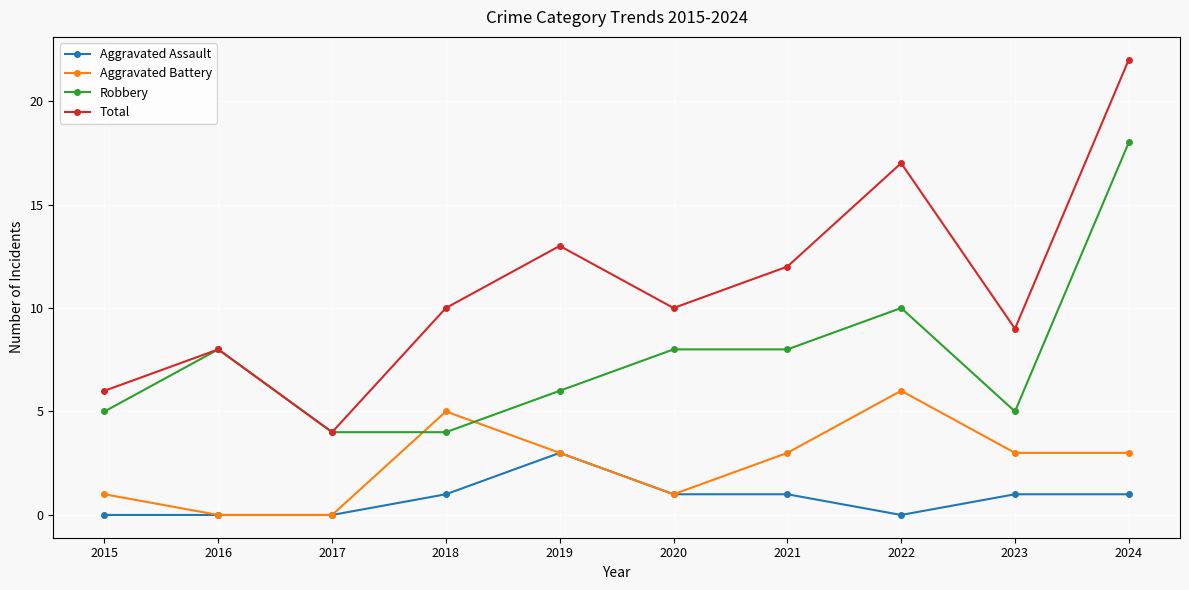

Which category has the highest value in the Aggravated Assault series?

2019